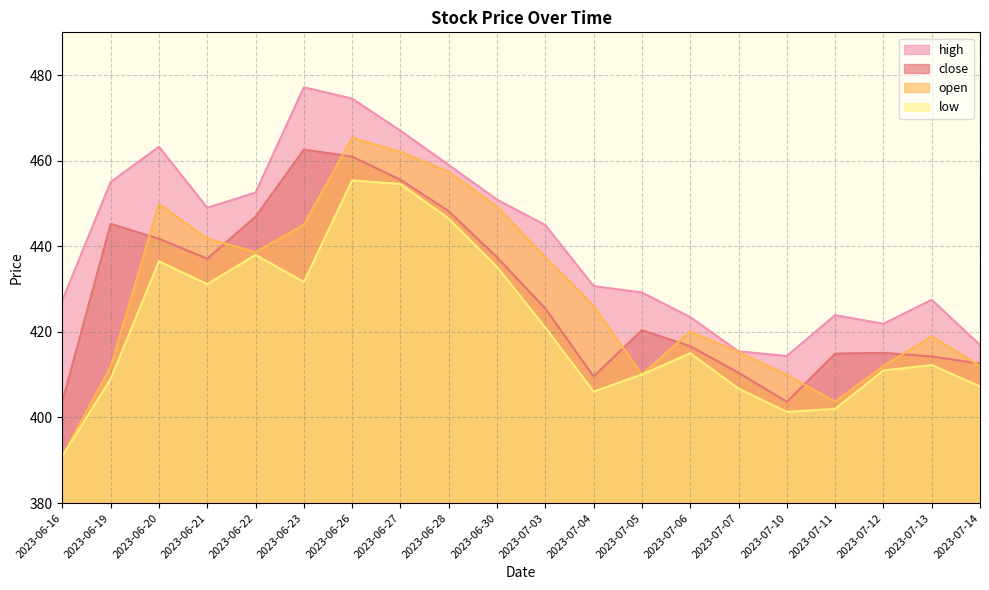

How many lines are shown in the chart?

4